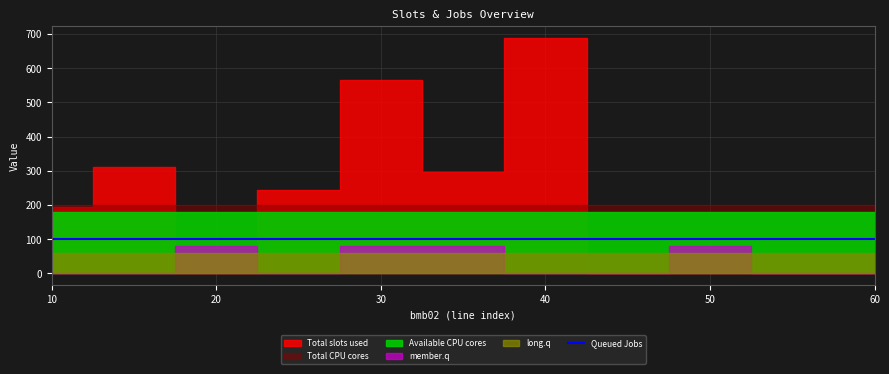

What is the difference between the highest and lowest values at 25?

245.0